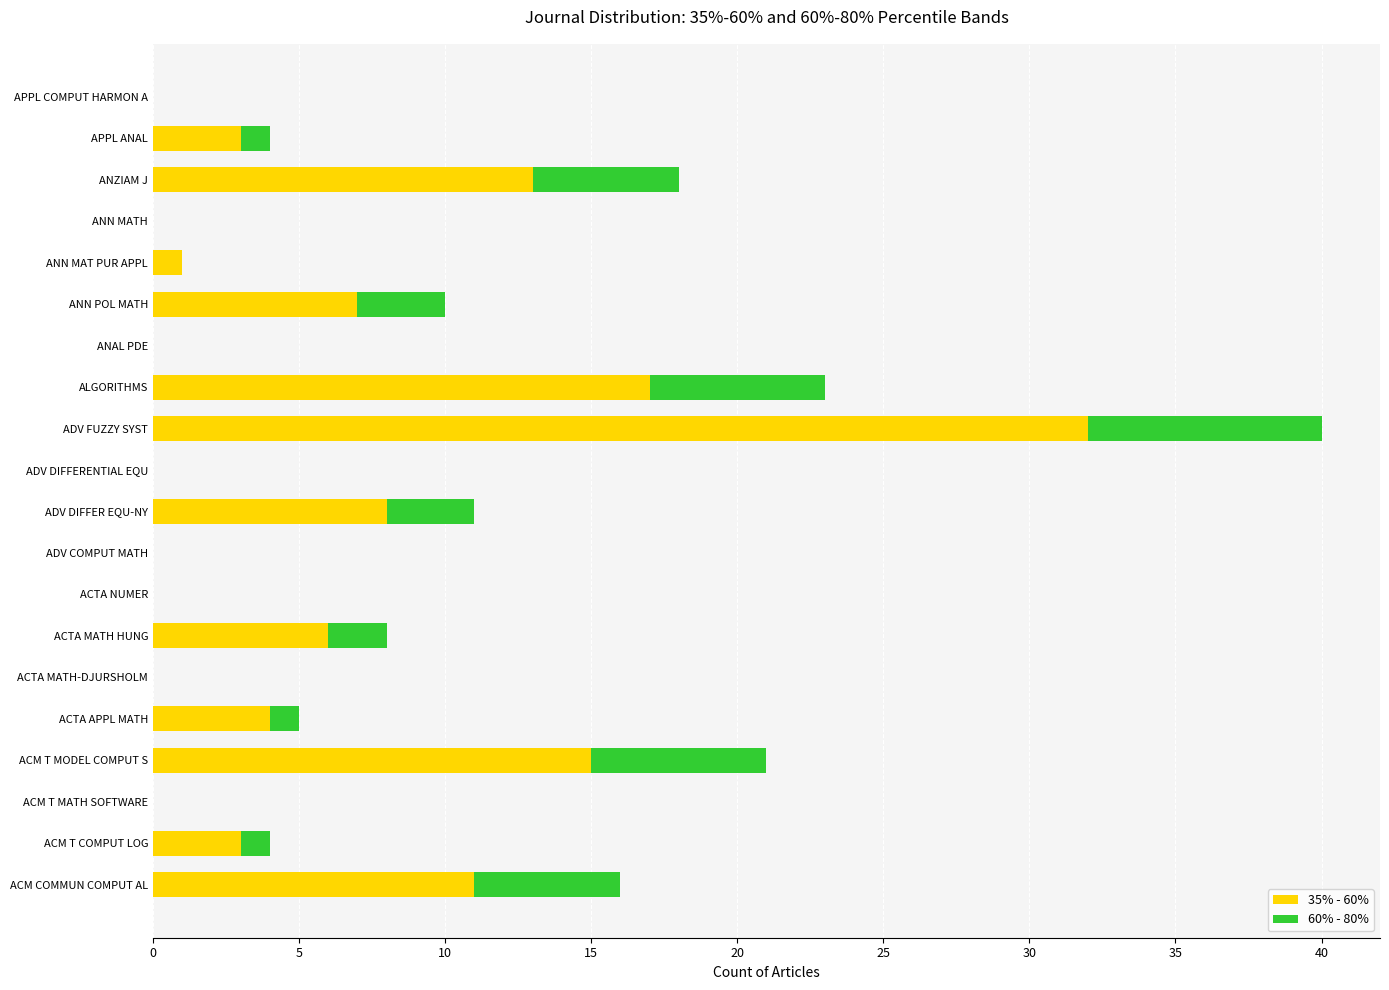

At which category is the sum across all series the highest?

ADV FUZZY SYST